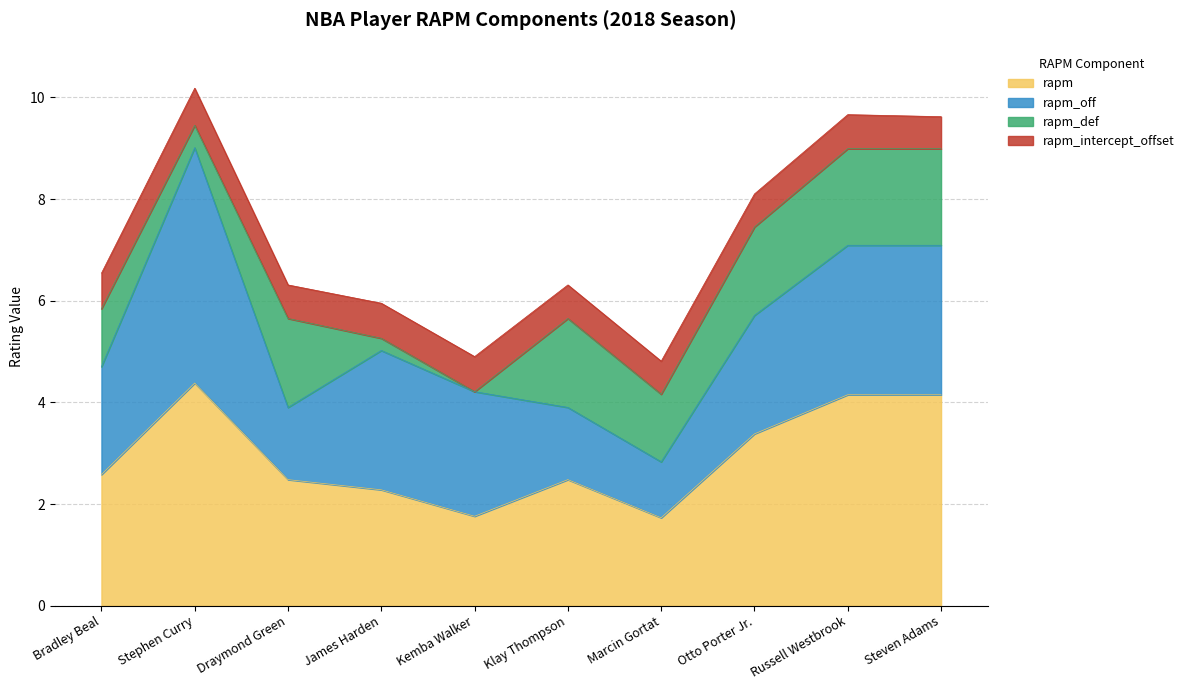

What is the minimum value for rapm?

1.7